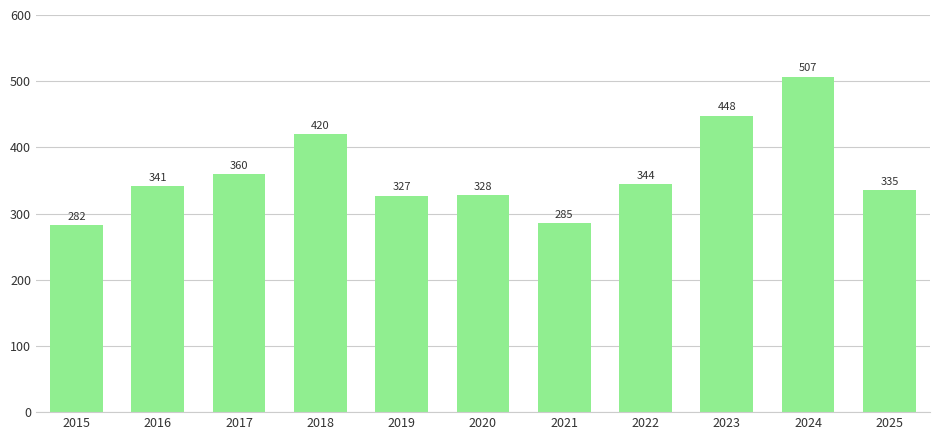

Which category has the highest value across all series?

2024